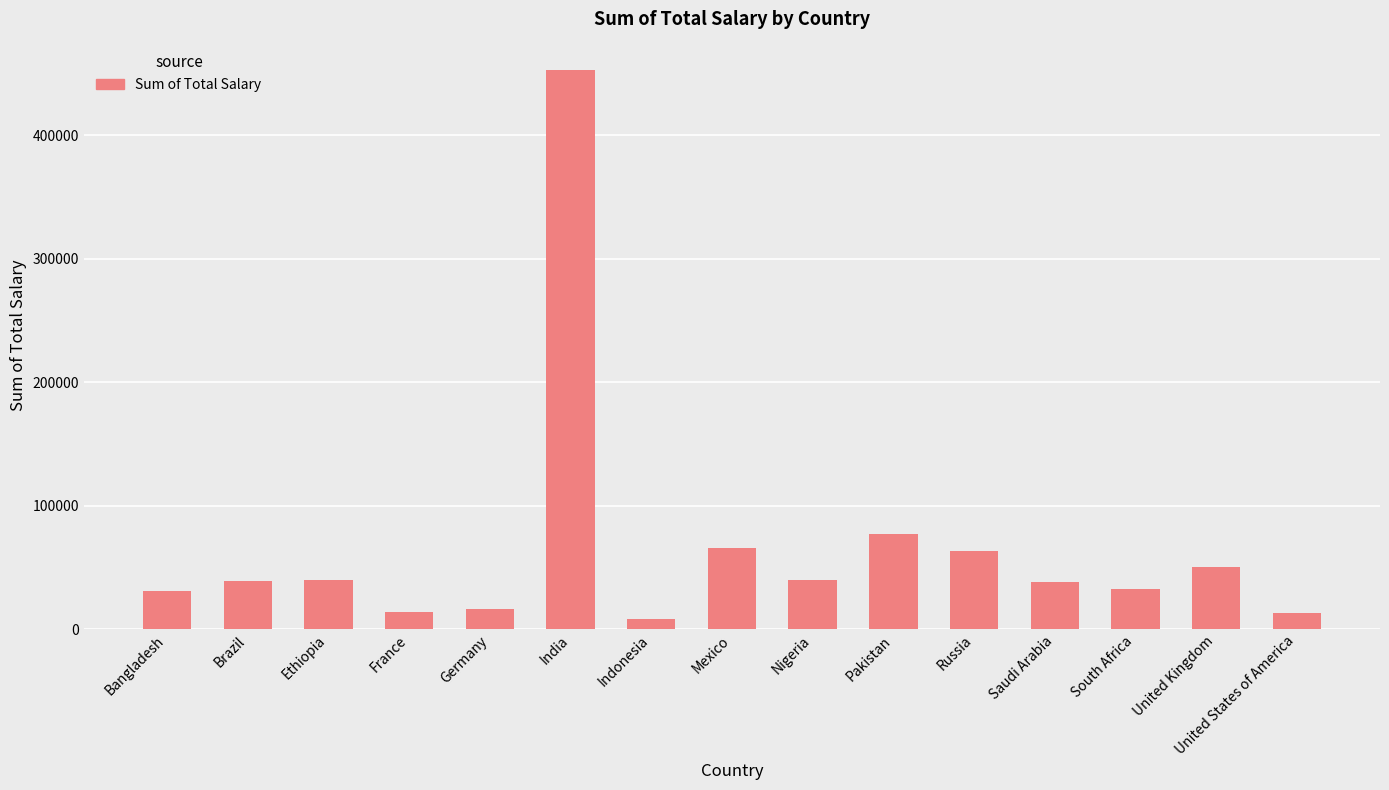

What is the value of the 15th bar from the left?

13092.1